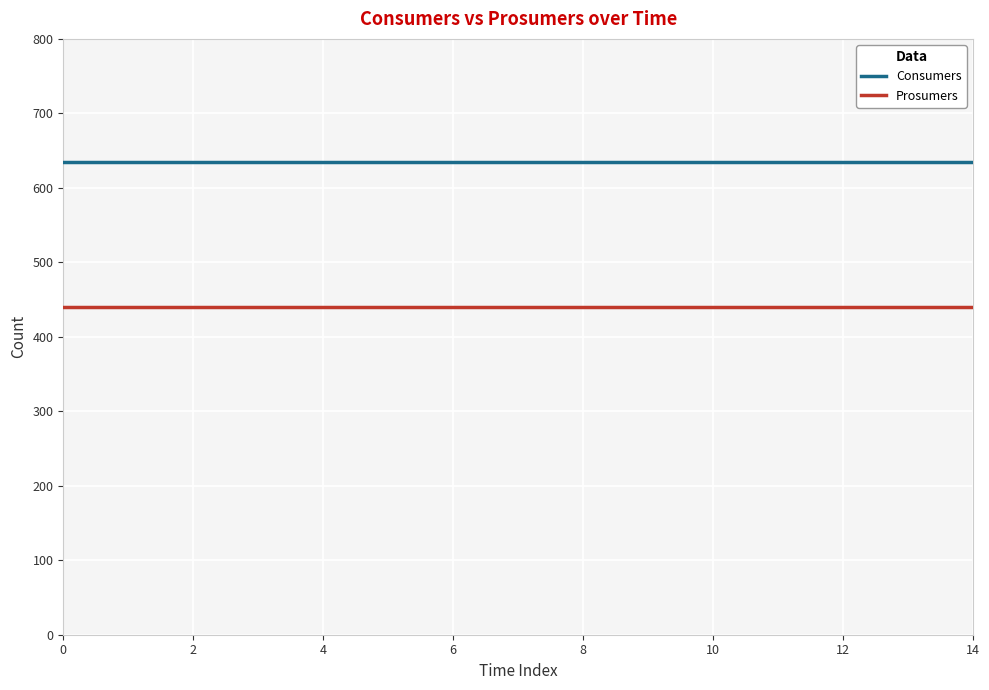

True or false: Consumers and Prosumers intersect in this chart.

False